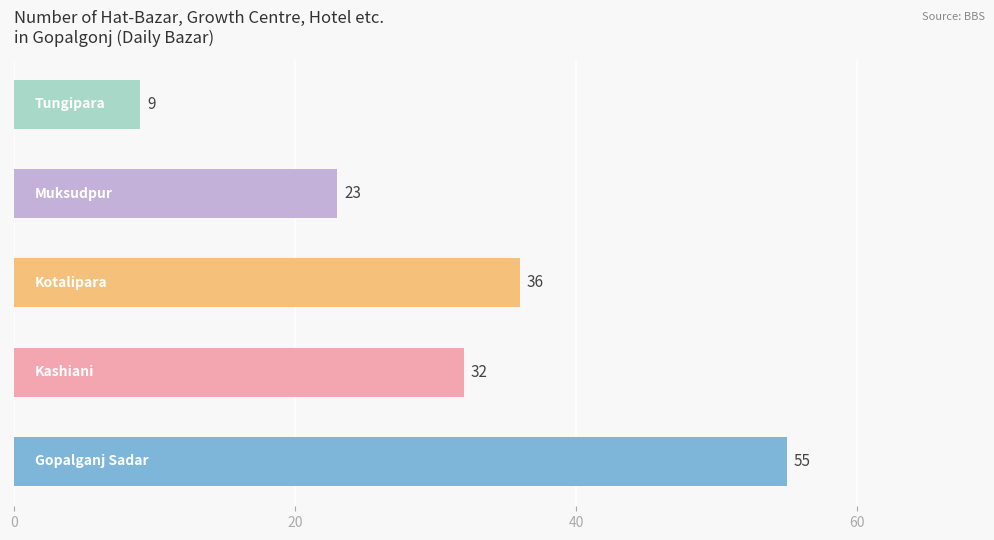

Are the bars horizontal?

Yes